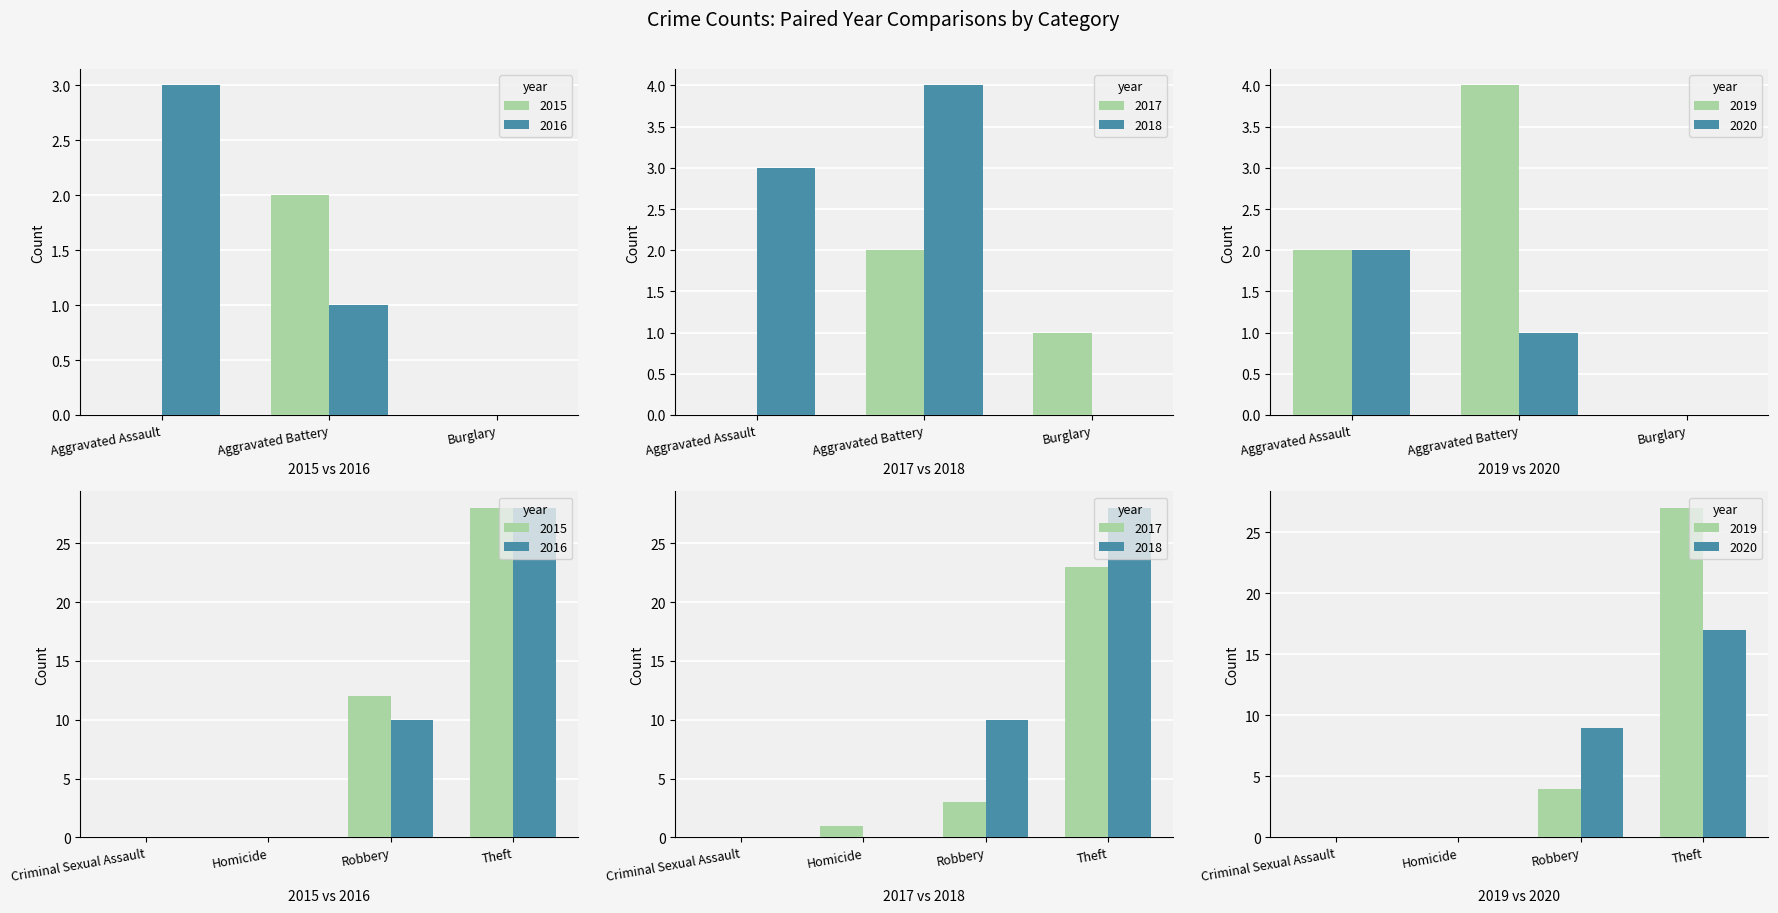

Is the value of 2016 at Homicide greater than the value of 2019 at Burglary?

No